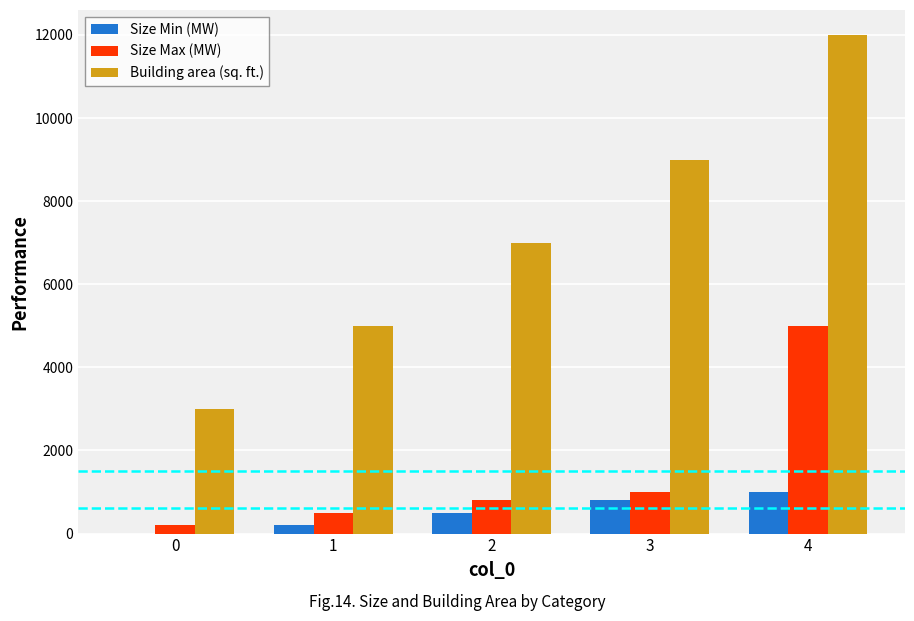

Which series changed the most between 3 and 4?

Size Max (MW)